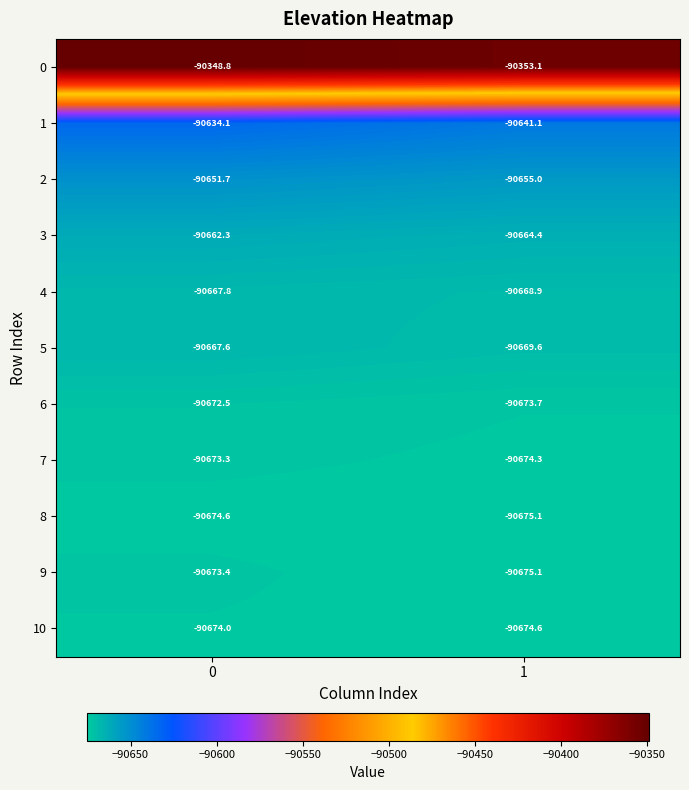

What is the minimum value for 4?

-90668.9